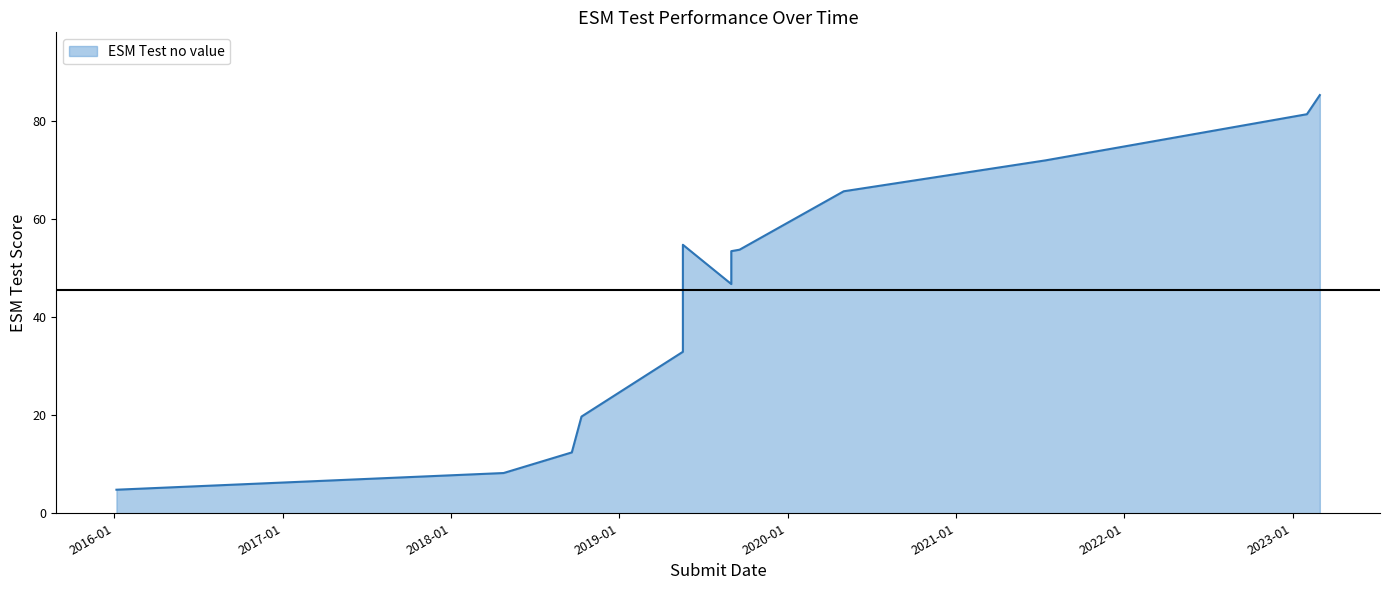

What is the difference between the values at 2020-05-02 and 2023-02-01?

15.7